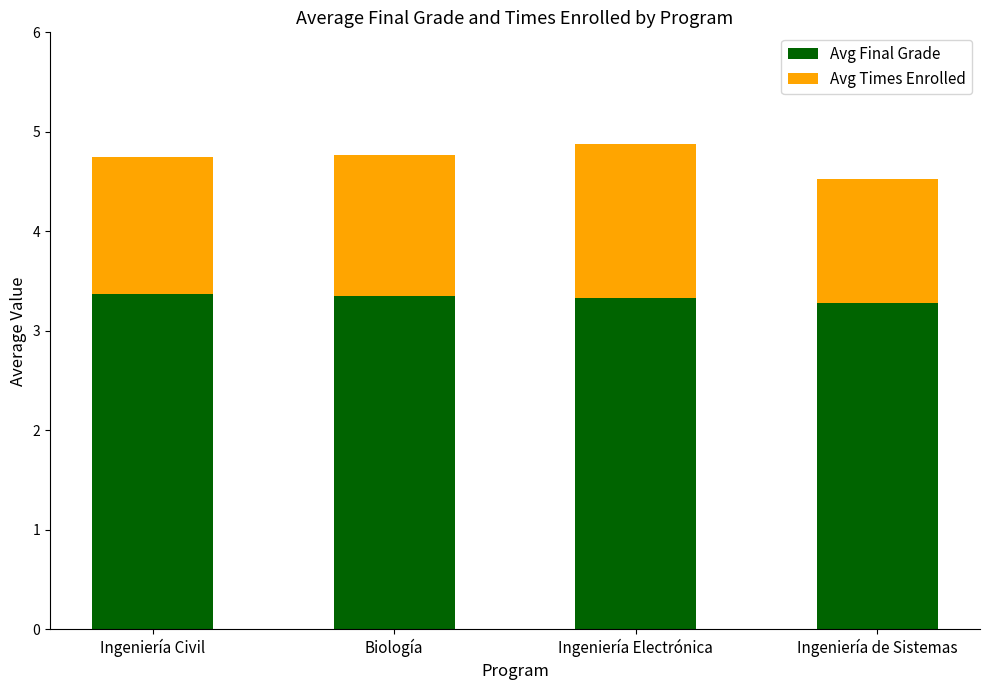

What is the total value across all series at Ingeniería Electrónica?

4.9